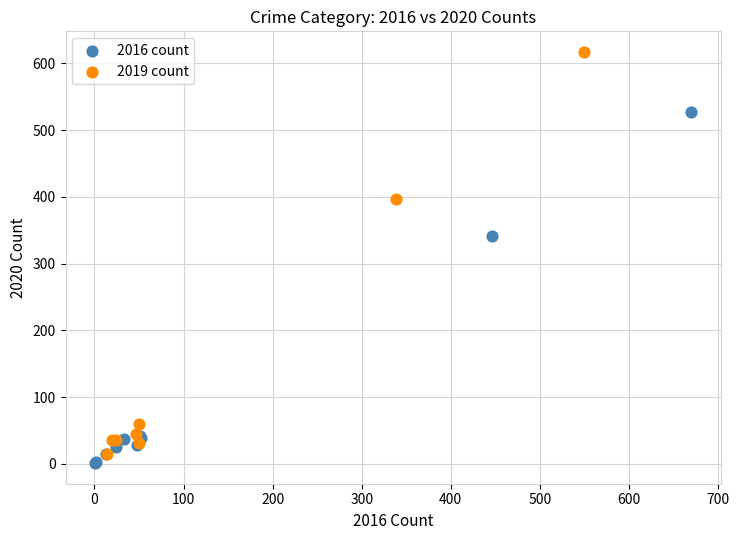

Which series has the largest Y range (max minus min)?

2019 count